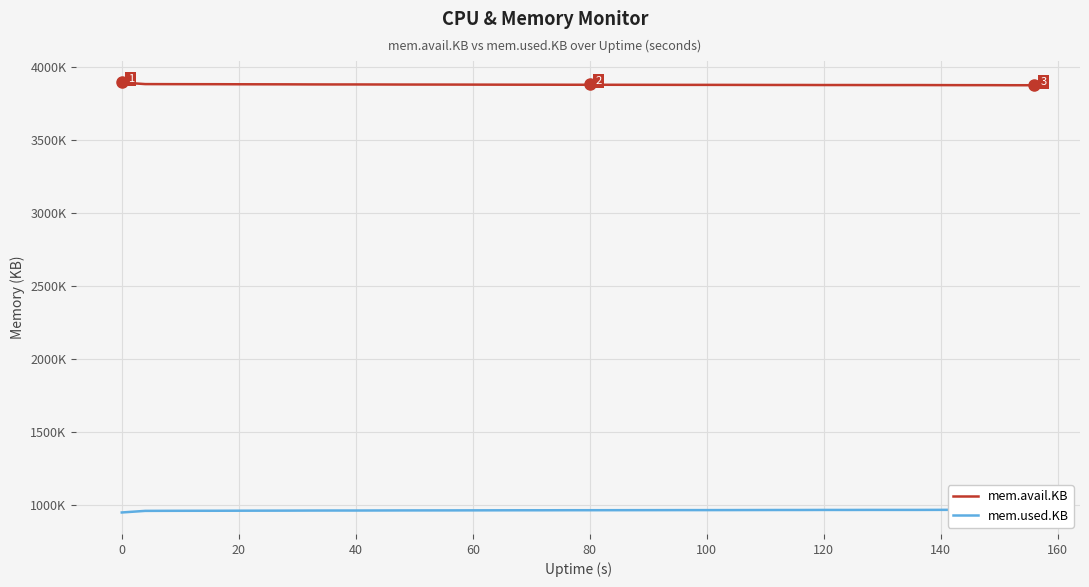

True or false: mem.avail.KB and mem.used.KB cross at least once.

False